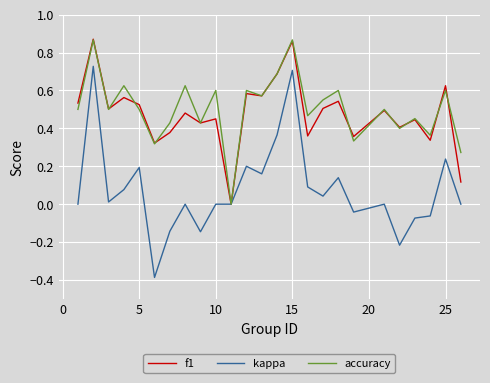

Which series has the largest range (max minus min)?

kappa